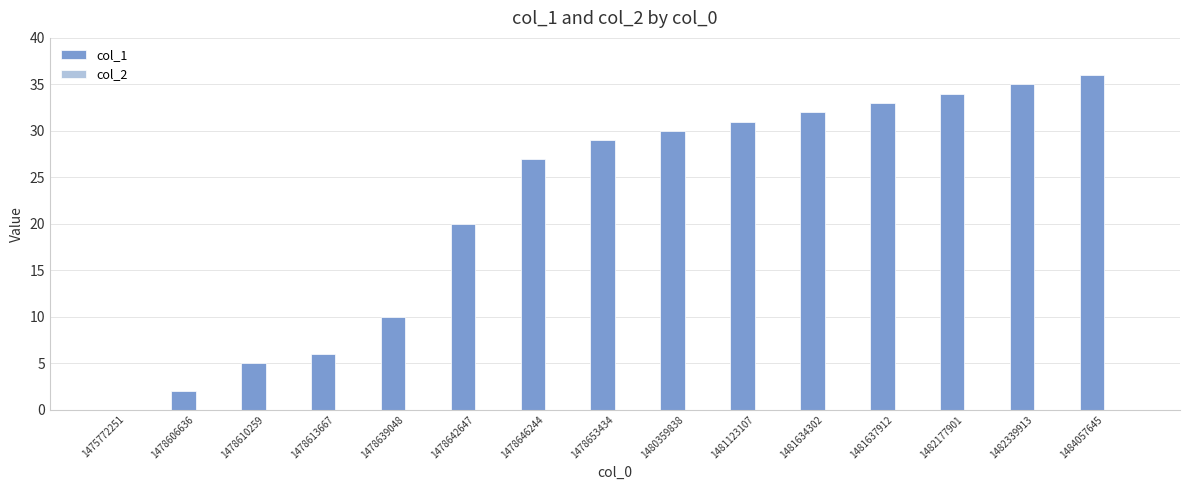

Count the number of data series in this chart.

1